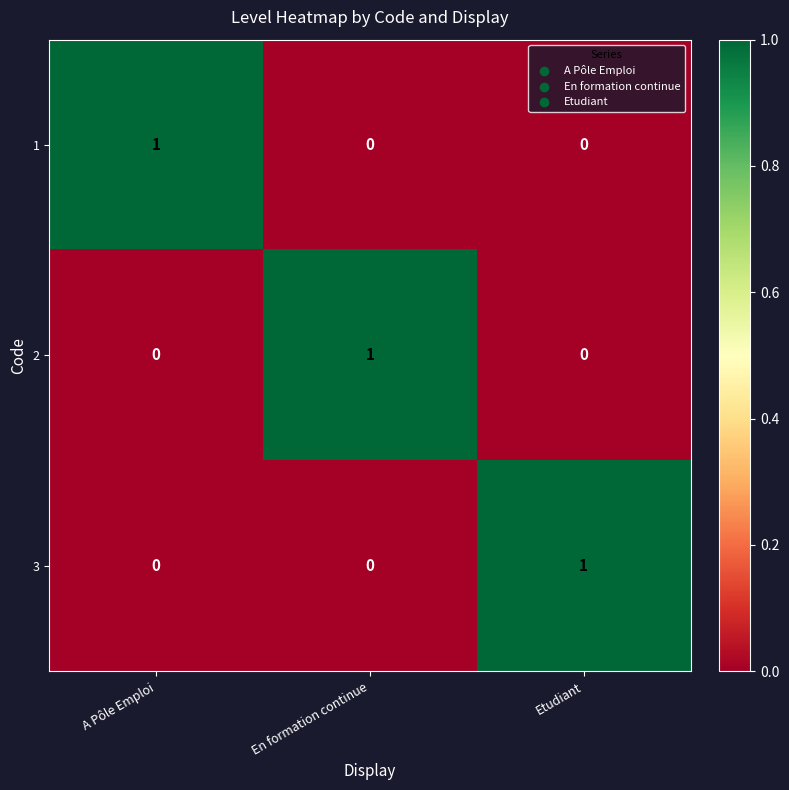

Reading left to right, extract all data points from this chart.

1: A Pôle Emploi=1	En formation continue=0	Etudiant=0
2: A Pôle Emploi=0	En formation continue=1	Etudiant=0
3: A Pôle Emploi=0	En formation continue=0	Etudiant=1